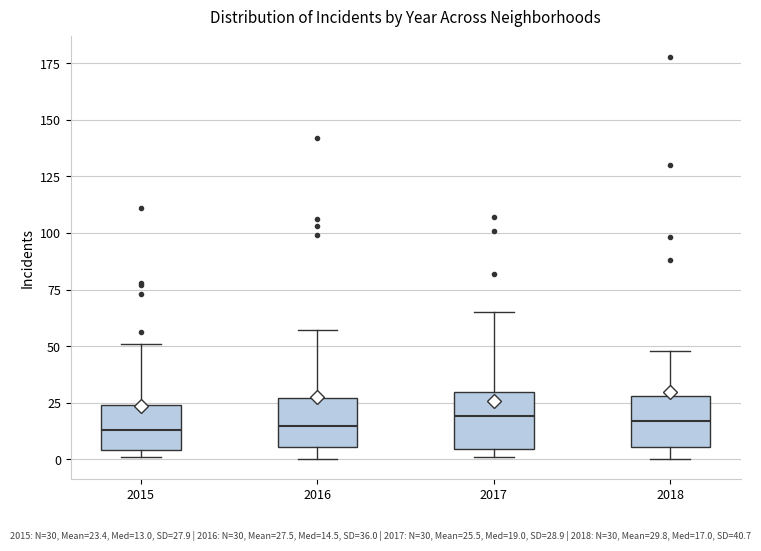

Where is the lower edge of the box at x = 2016 on the y-axis? The values are not printed on the chart, so give them approximately, as read against the axis.

5